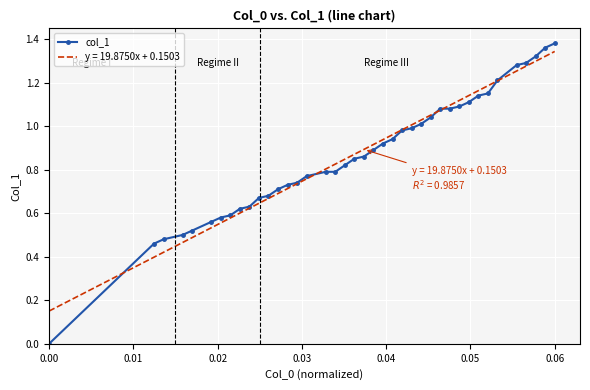

True or false: there are more than 0 points higher than both neighbors.

False